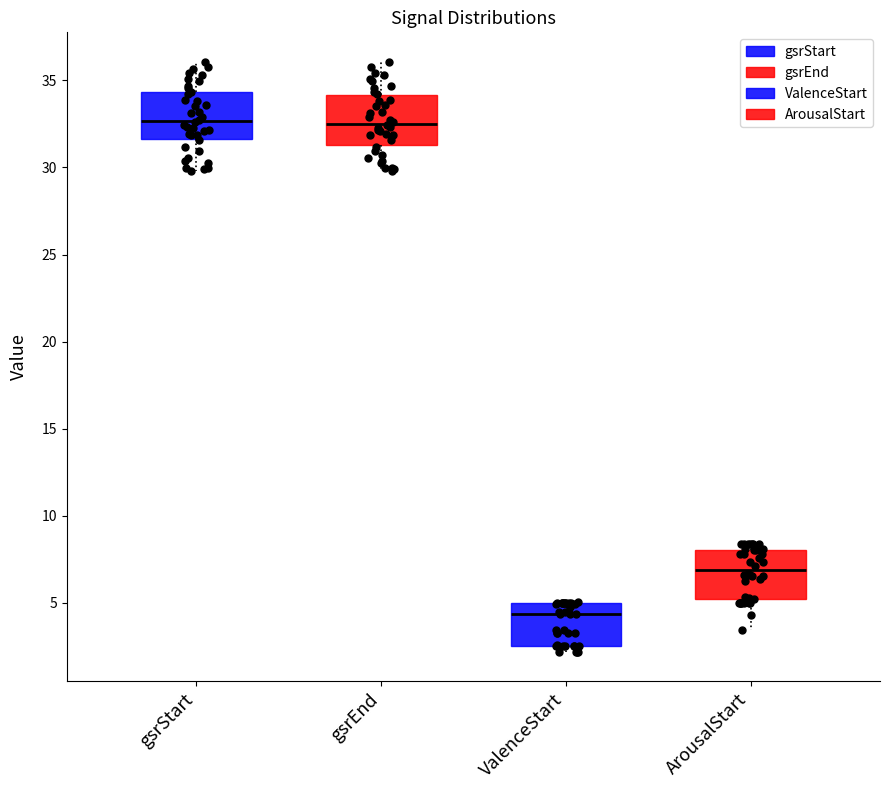

Reading left to right, transcribe this box plot: for each box, give where its median line is, the range the box spans, and where its two whiskers end, as read against the y-axis. The values are not printed on the chart, so give them approximately, as read against the axis.

gsrStart: median 32.5, box 31.5 to 34.5, whiskers 30.0 to 36.0
gsrEnd: median 32.5, box 31.5 to 34.0, whiskers 30.0 to 36.0
ValenceStart: median 4.5, box 2.5 to 5.0, whiskers 2.0 to 5.0
ArousalStart: median 7.0, box 5.0 to 8.0, whiskers 3.5 to 8.5